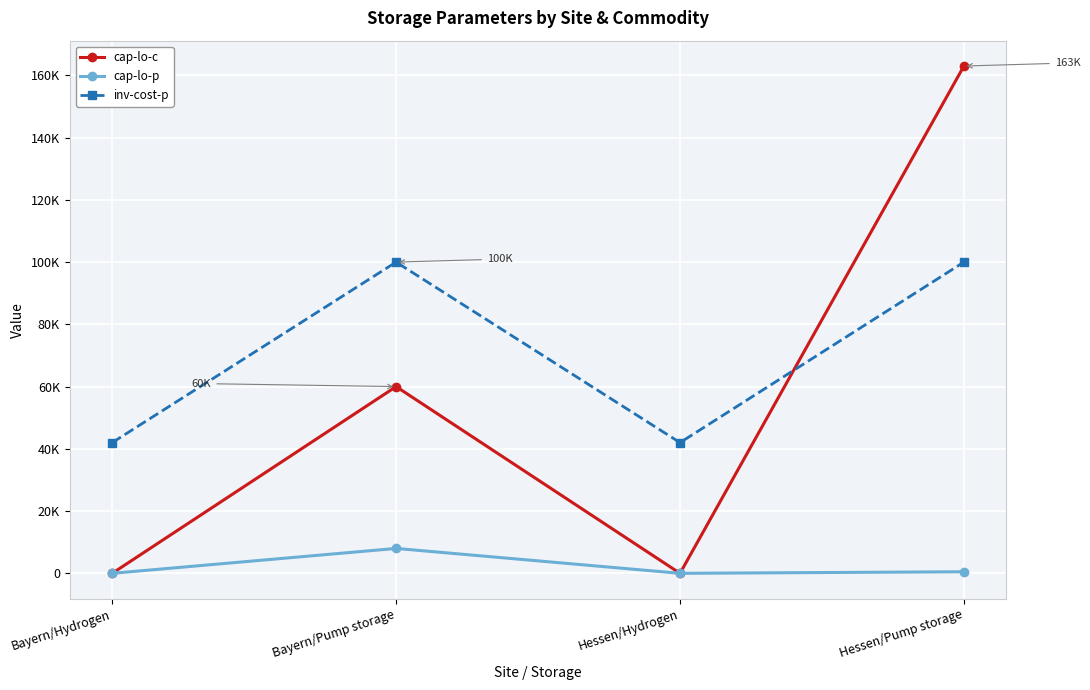

Does the chart display data point markers on the line(s)?

Yes